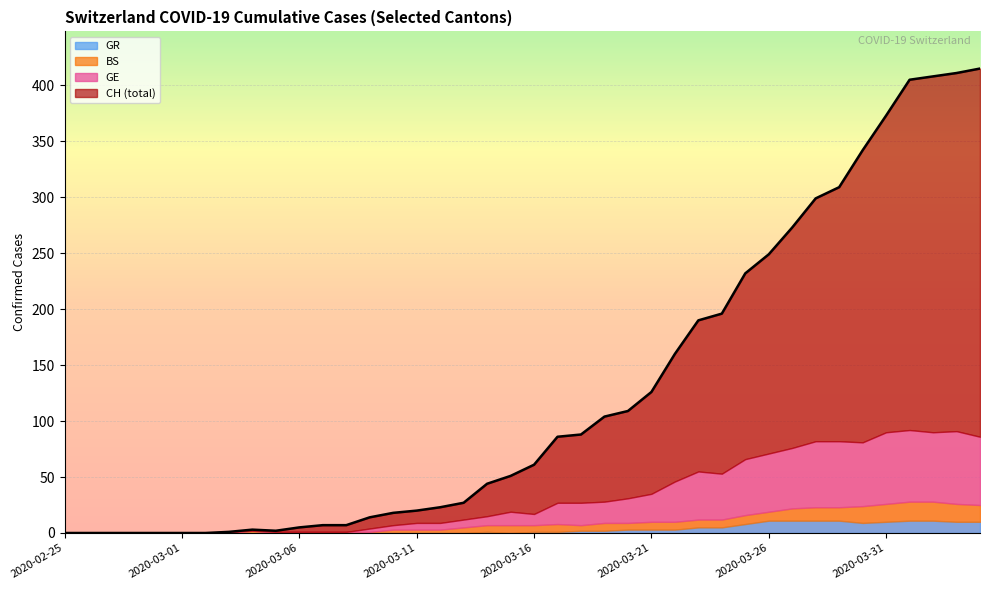

Between 2020-03-08 and 2020-03-24, which is larger?

2020-03-24